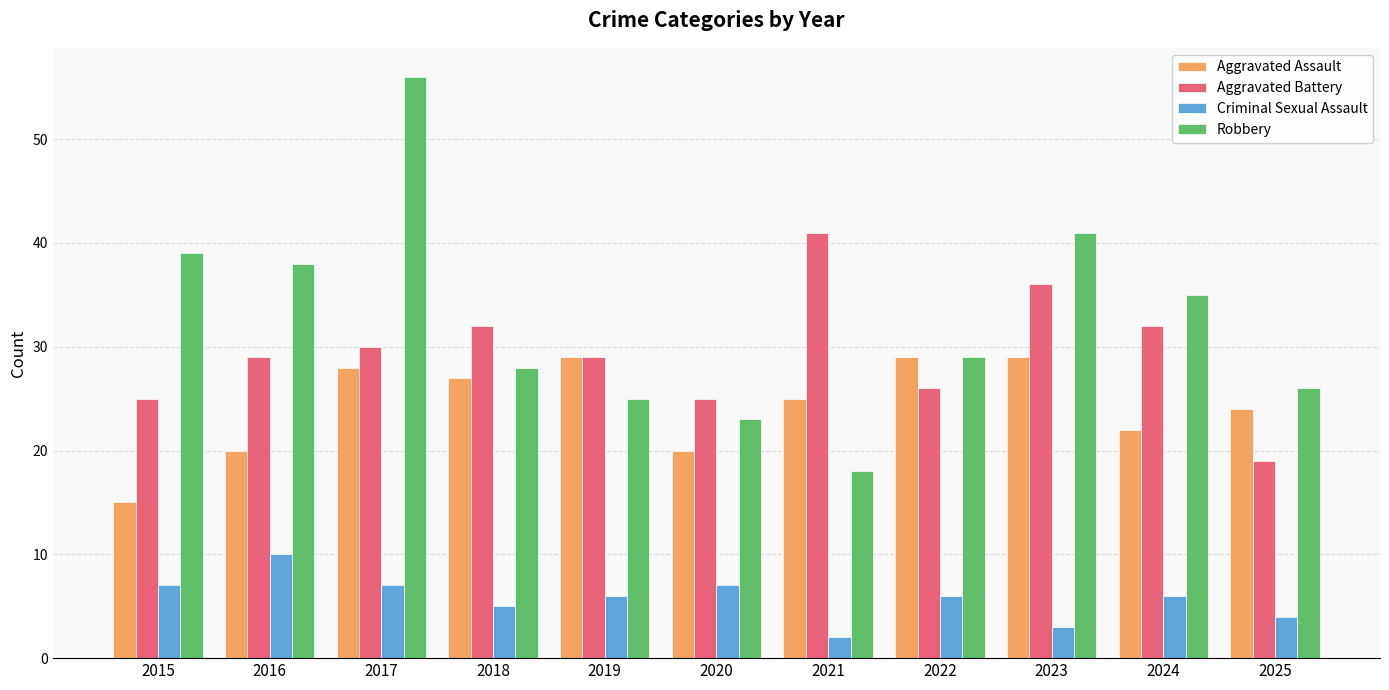

The Aggravated Battery series shows 9 at 2020. True or false?

False